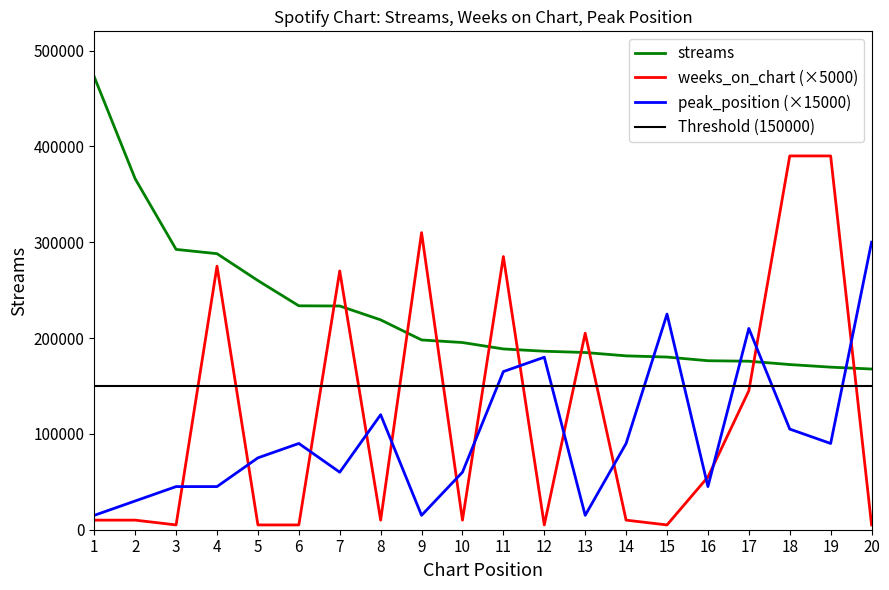

At which category is the sum across all series the highest?

18